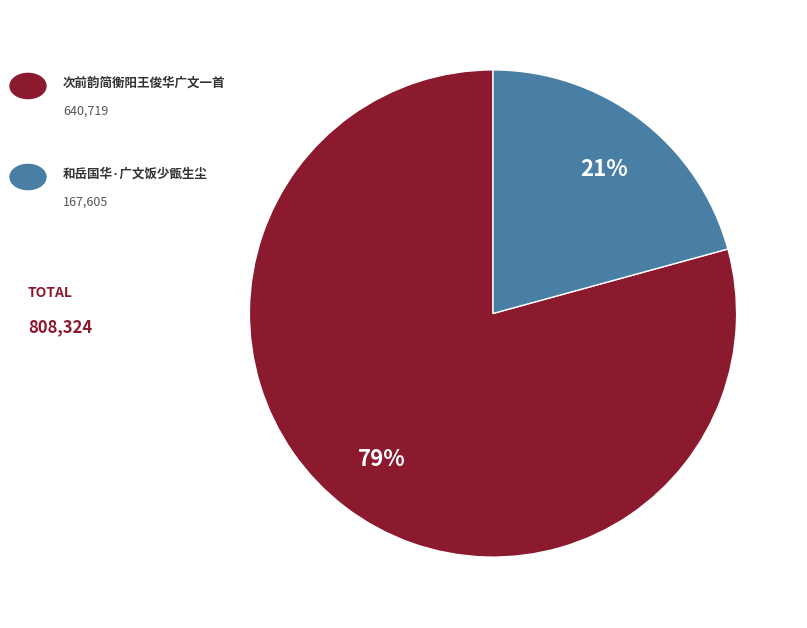

Is there a majority slice in this chart?

Yes